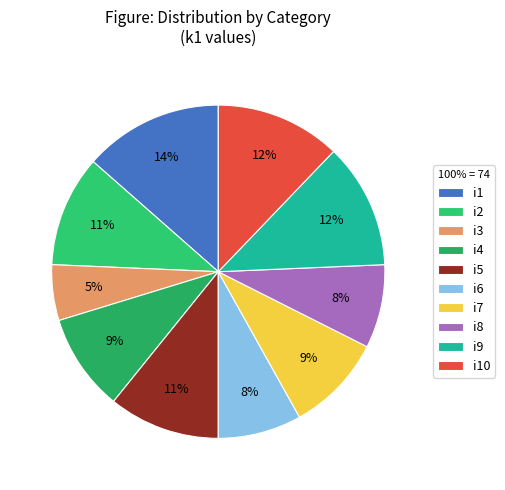

To the nearest percent, what portion does i6 represent?

8%